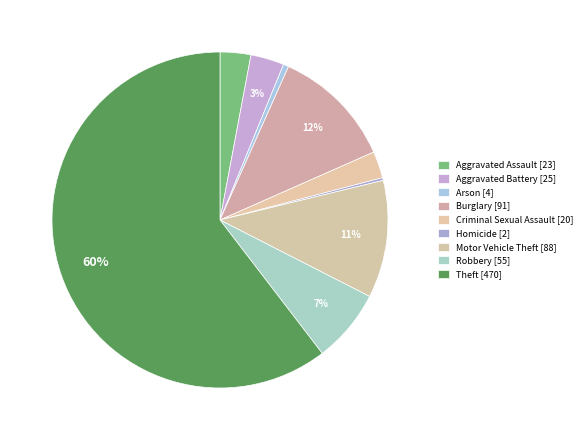

What is the largest slice in the pie chart?

Theft